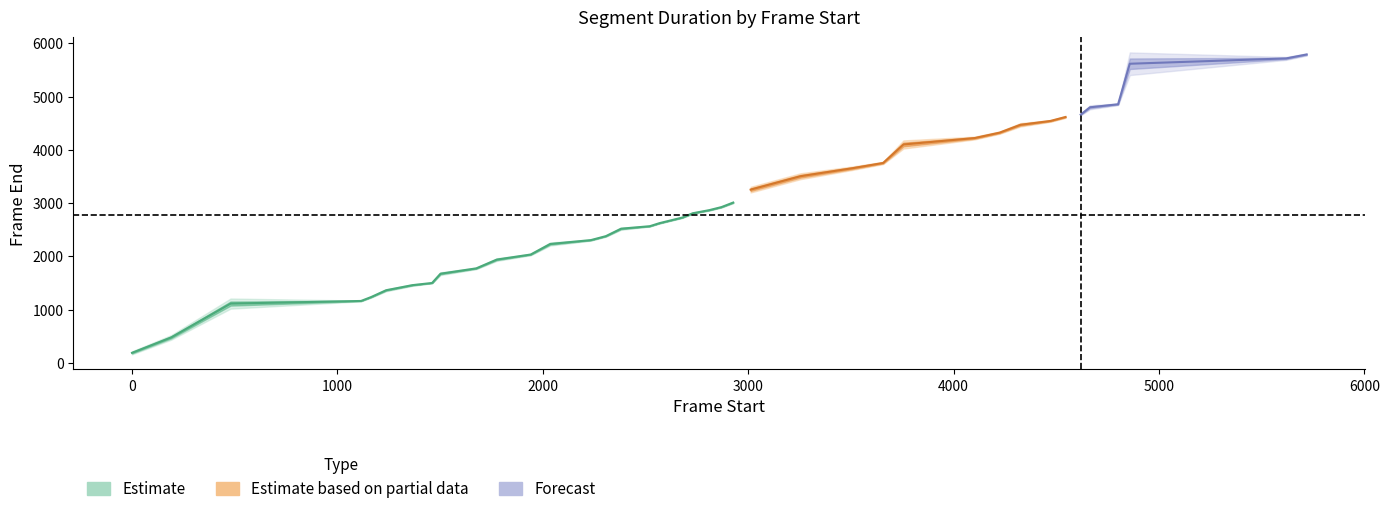

At which label does frame_start first exceed 2730?

21